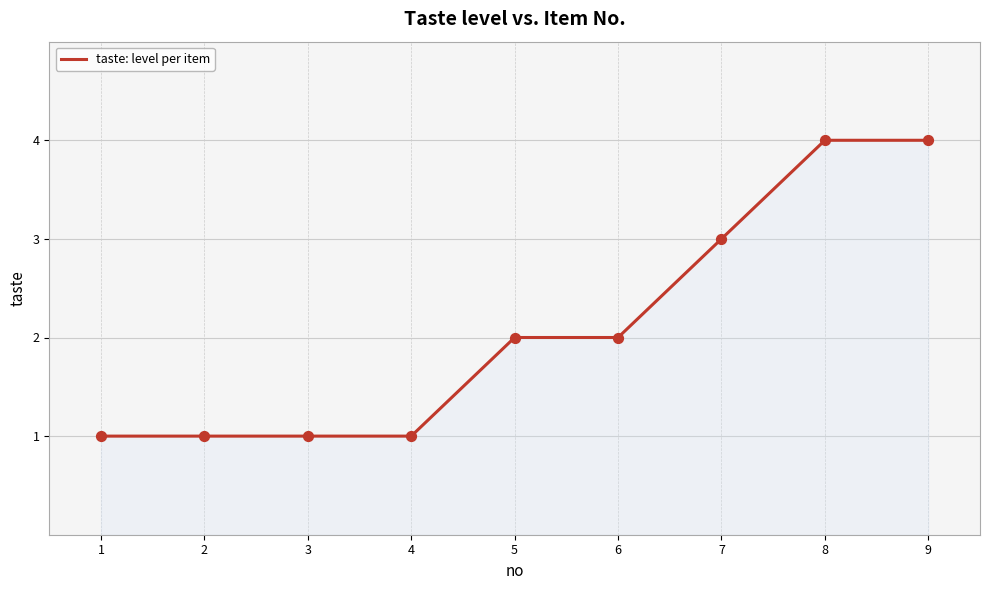

What is the change in value from 4 to 6?

+1